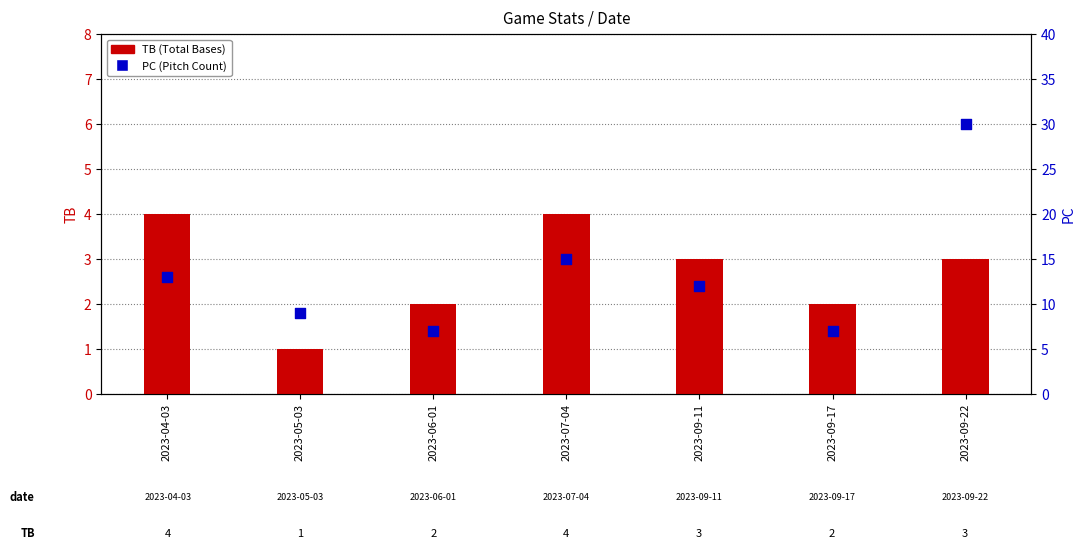

At which category is the sum across all series the highest?

2023-09-22